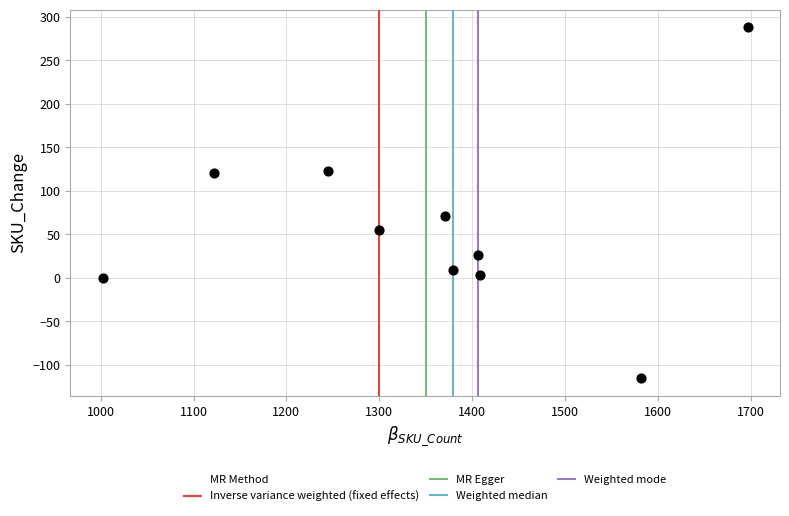

What is the average Y value?

58